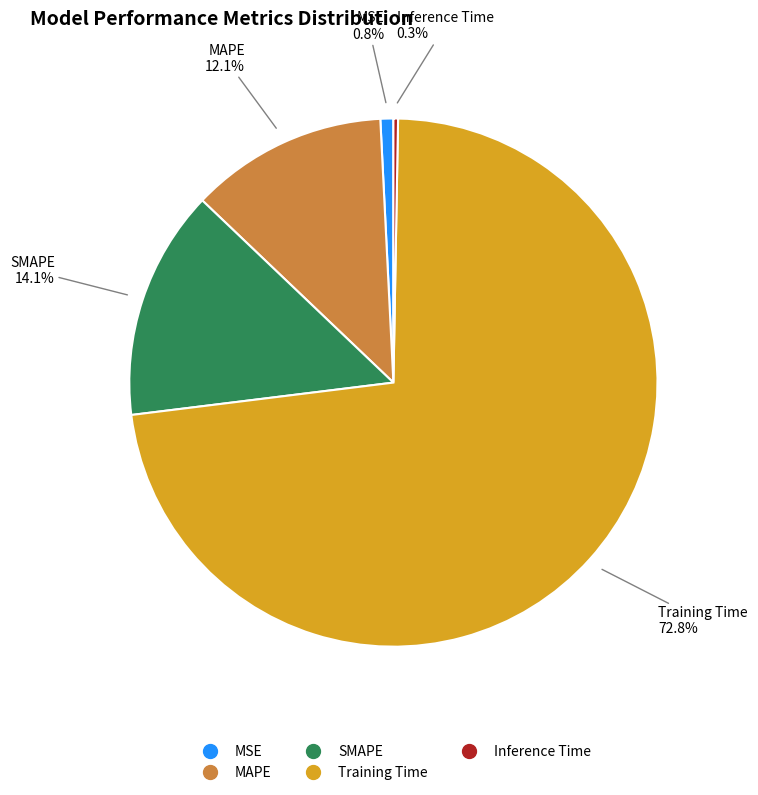

To the nearest percent, what is the average slice percentage?

20%